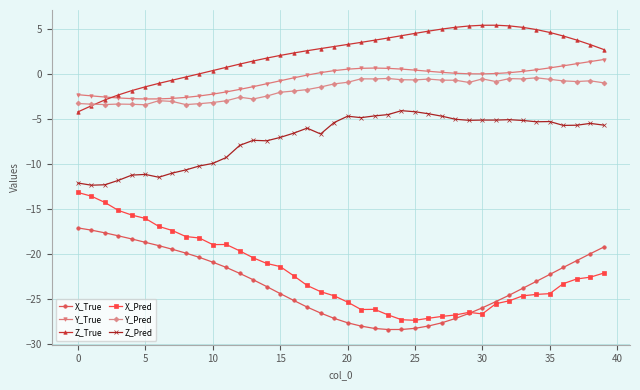

What is the sum of all X_True values?

-930.9